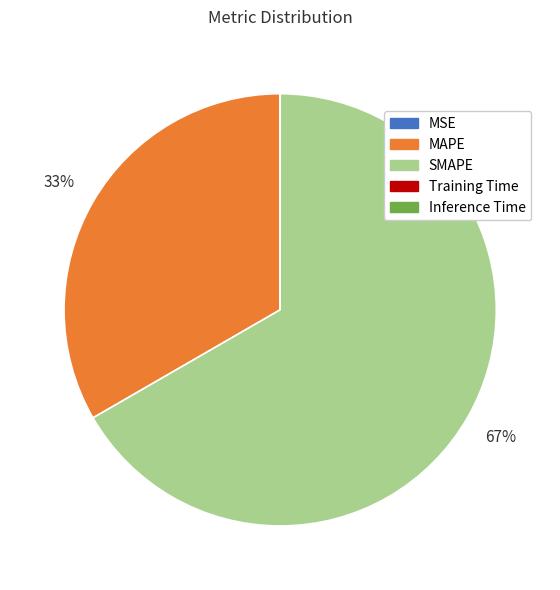

To the nearest percent, what is the average slice percentage?

20%